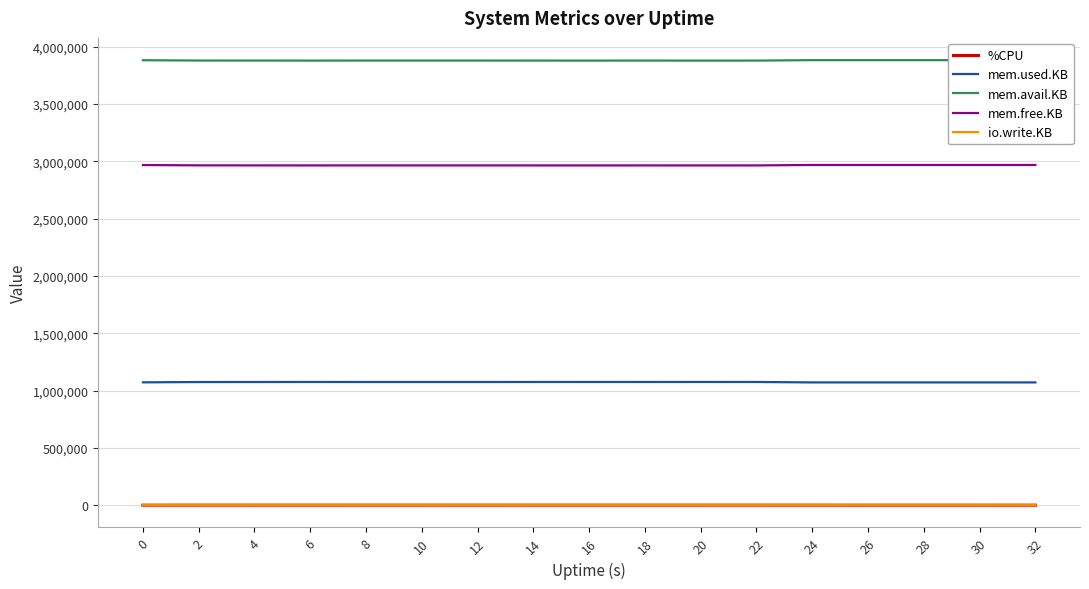

What is the sum of the mem.free.KB values at 28 and 12?

5930828.0